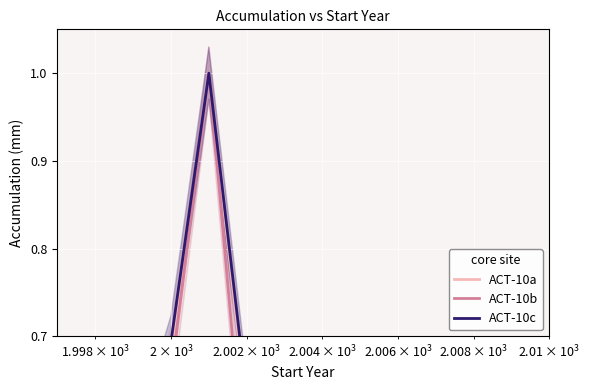

How many lines are shown in the chart?

3